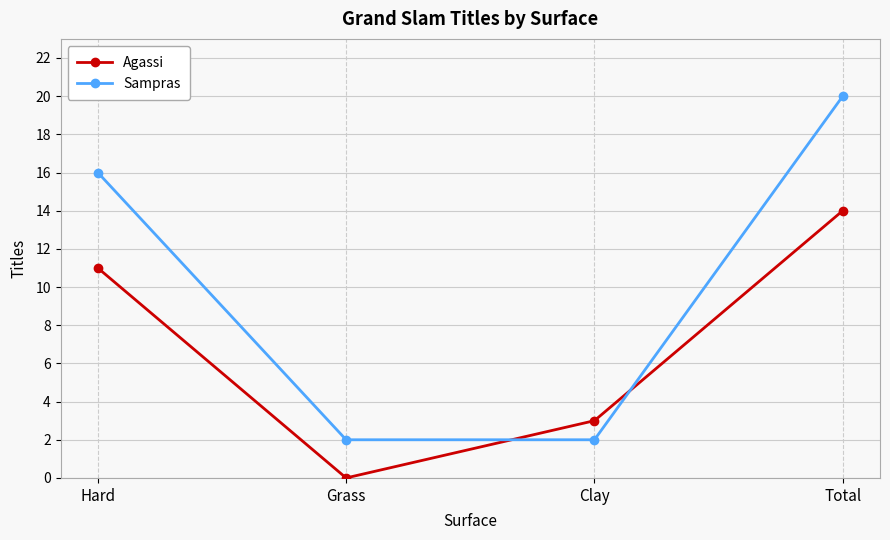

What value does the Sampras series have at Hard, to the nearest 10?

20